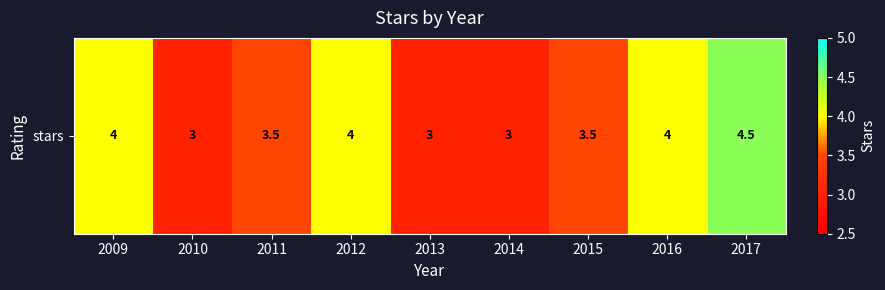

At which category does the chart reach its minimum across all series?

2010